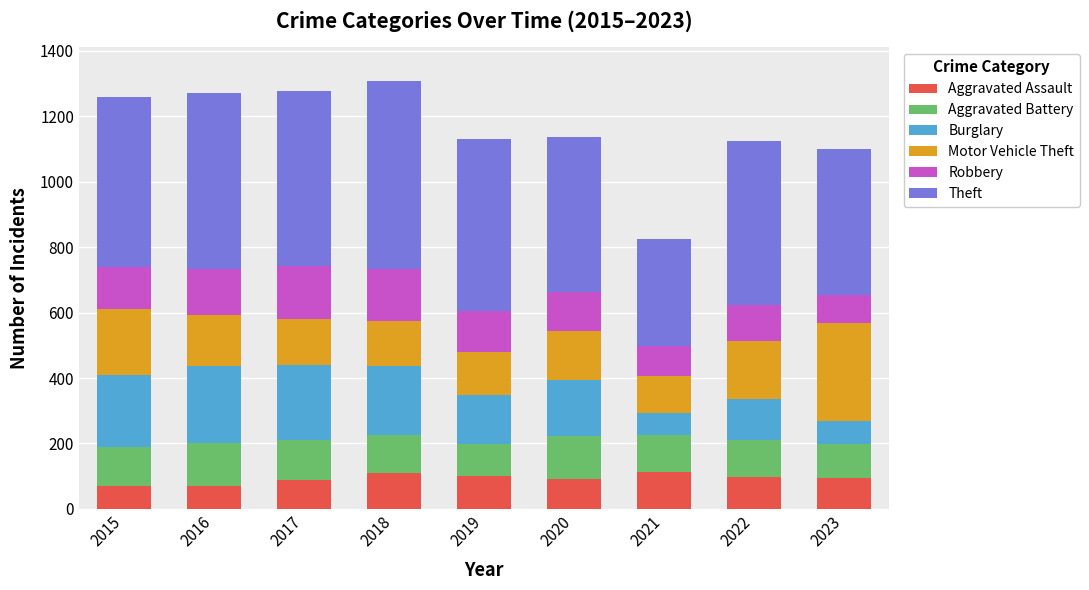

What is the total value across all series at 2023?

1099